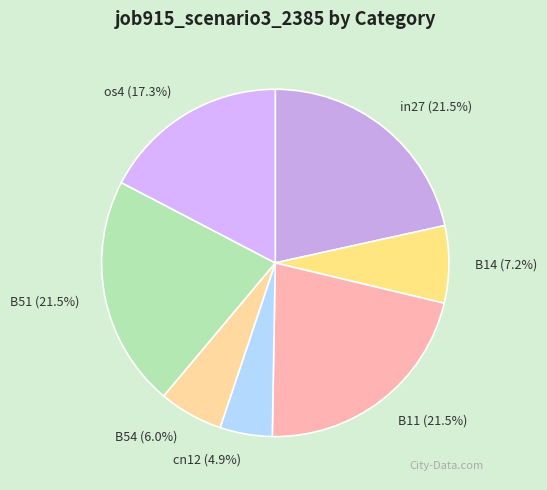

What is the smallest slice in the pie chart?

cn12